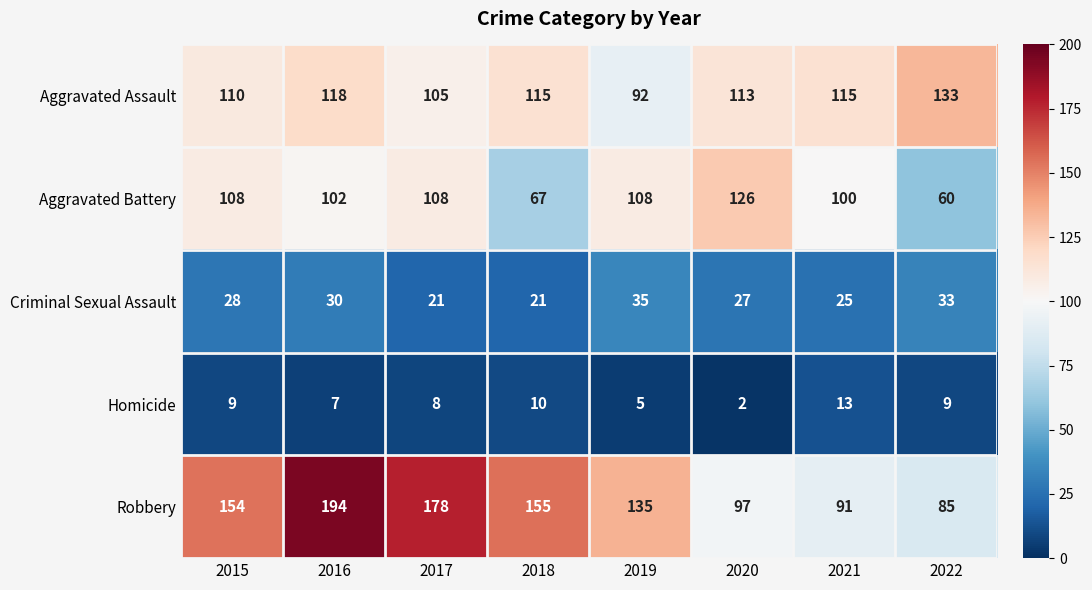

The Criminal Sexual Assault series shows 35 at 2019. True or false?

True